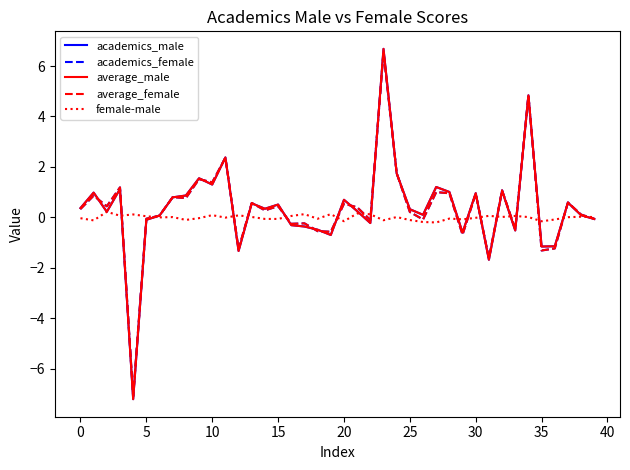

How many values in the academics_male series exceed 0?

26